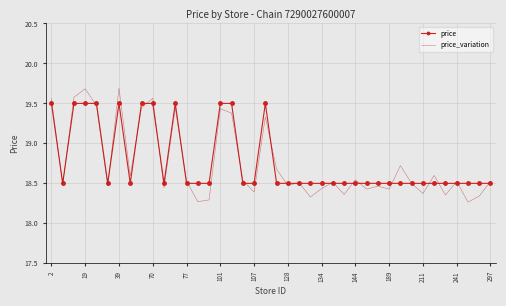

List the series in order of their peak value, lowest first.

price, price_variation